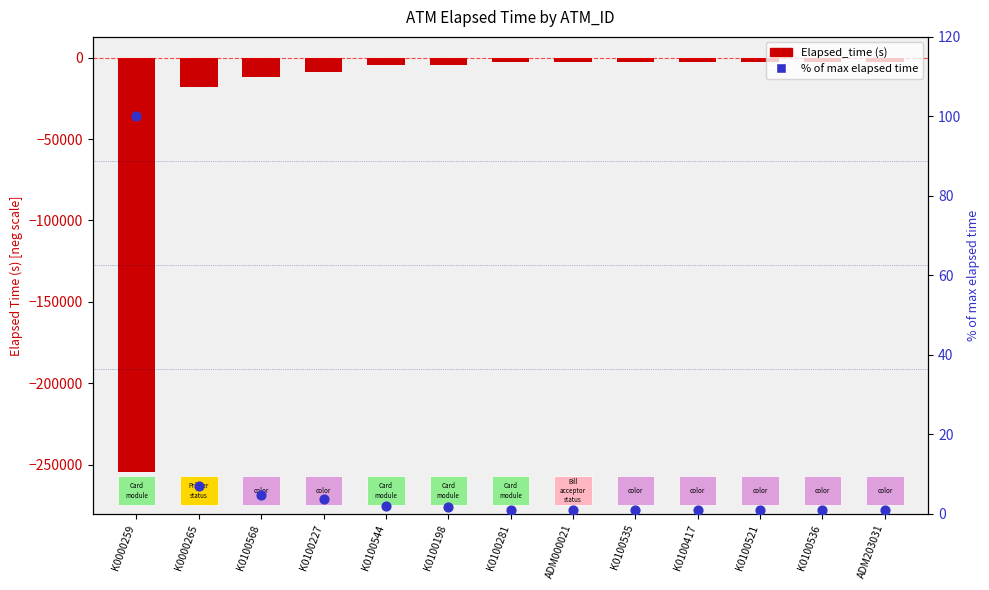

Which series reaches the minimum Y coordinate?

Elapsed_time (s)